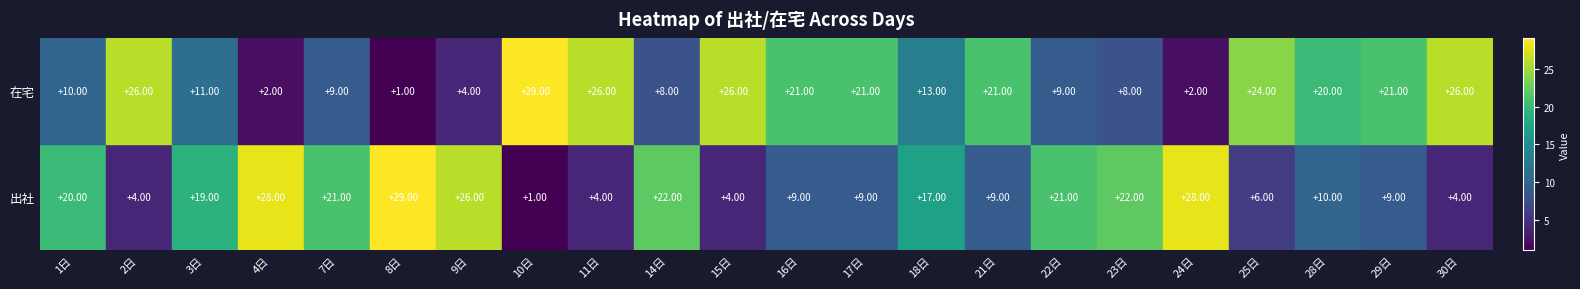

Which series has the largest total across all categories?

在宅